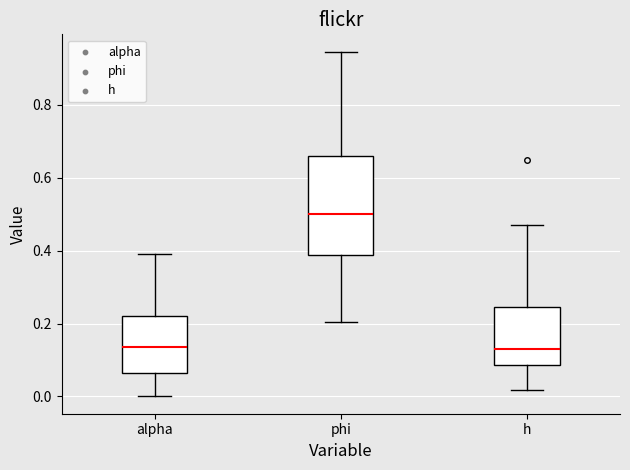

Where is the lower edge of the box for phi on the y-axis? The values are not printed on the chart, so give them approximately, as read against the axis.

0.38